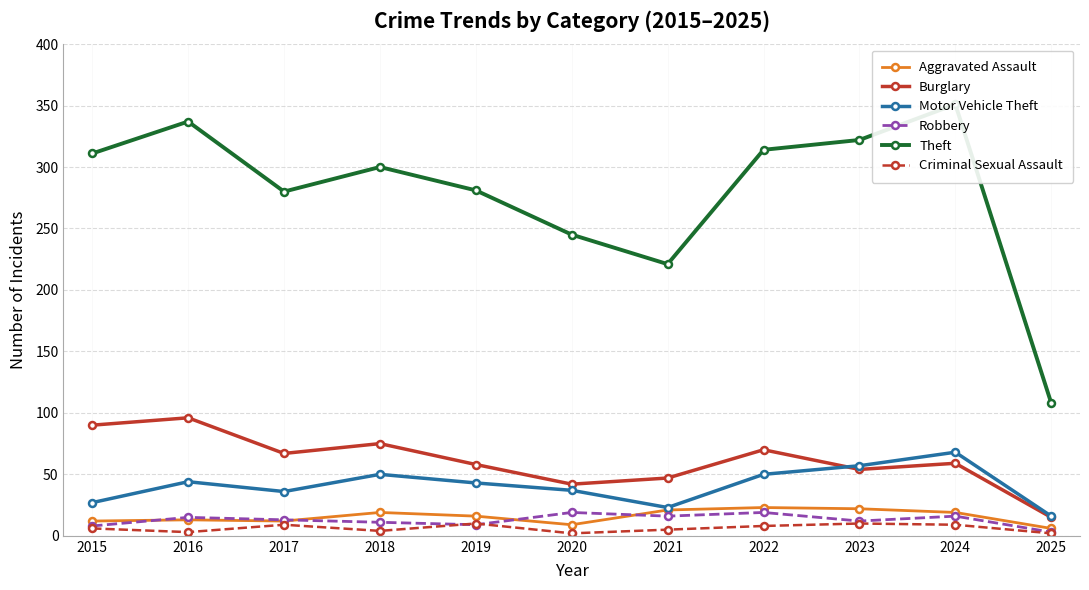

Reading left to right, extract all data points from this chart.

Aggravated Assault: 2015=12	2016=13	2017=12	2018=19	2019=16	2020=9	2021=21	2022=23	2023=22	2024=19	2025=6
Burglary: 2015=90	2016=96	2017=67	2018=75	2019=58	2020=42	2021=47	2022=70	2023=54	2024=59	2025=15
Motor Vehicle Theft: 2015=27	2016=44	2017=36	2018=50	2019=43	2020=37	2021=23	2022=50	2023=57	2024=68	2025=16
Robbery: 2015=8	2016=15	2017=13	2018=11	2019=9	2020=19	2021=16	2022=19	2023=12	2024=16	2025=3
Theft: 2015=311	2016=337	2017=280	2018=300	2019=281	2020=245	2021=221	2022=314	2023=322	2024=351	2025=108
Criminal Sexual Assault: 2015=6	2016=3	2017=9	2018=4	2019=10	2020=2	2021=5	2022=8	2023=10	2024=9	2025=2